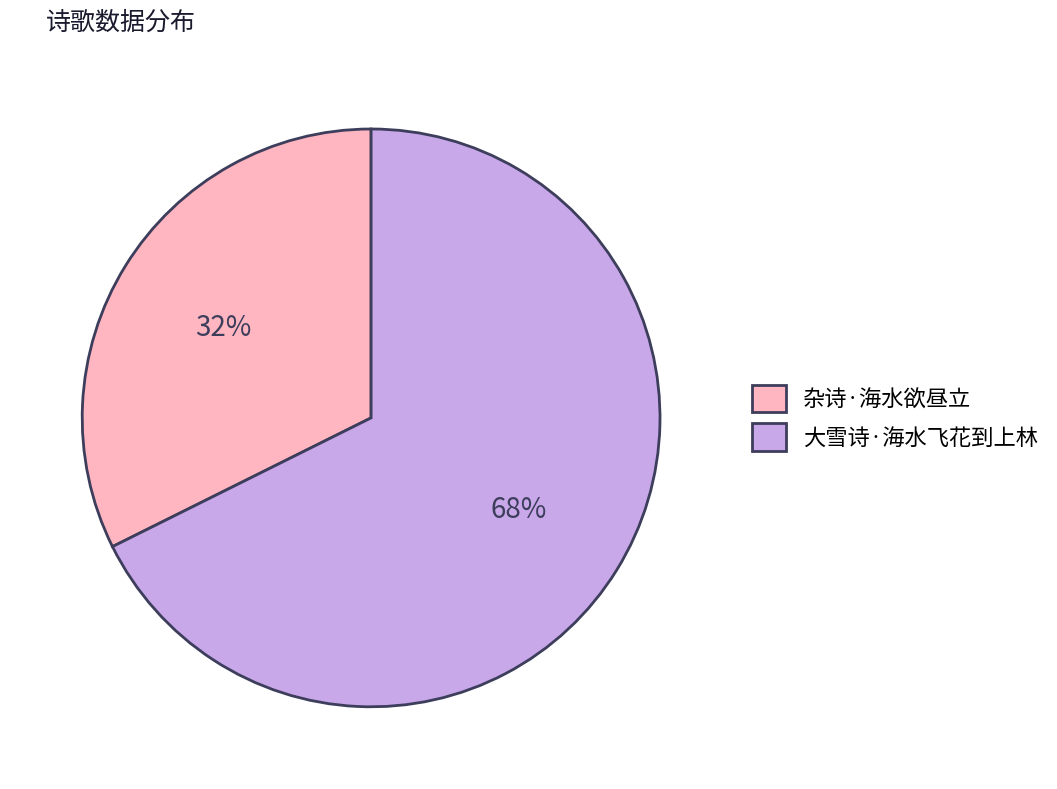

Rank the categories by value from lowest to highest.

杂诗·海水欲昼立, 大雪诗·海水飞花到上林